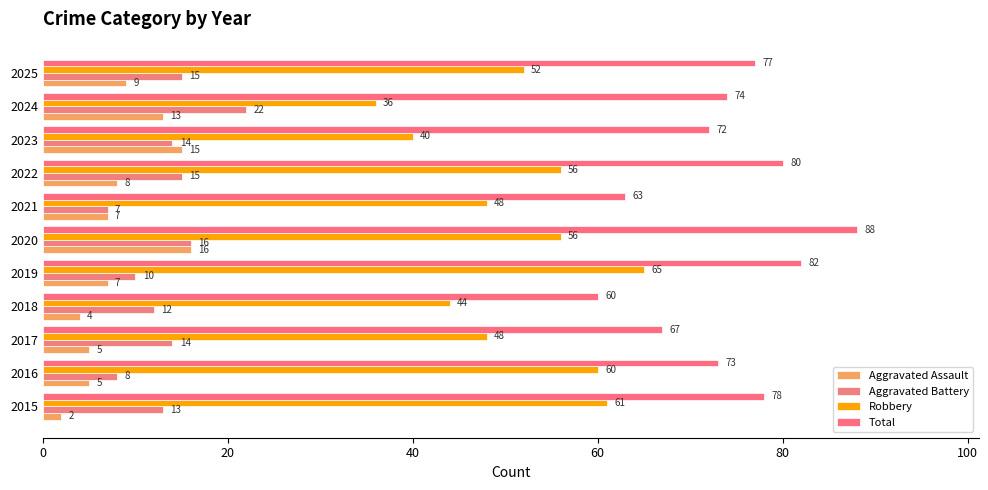

What position from the right is 80?

7